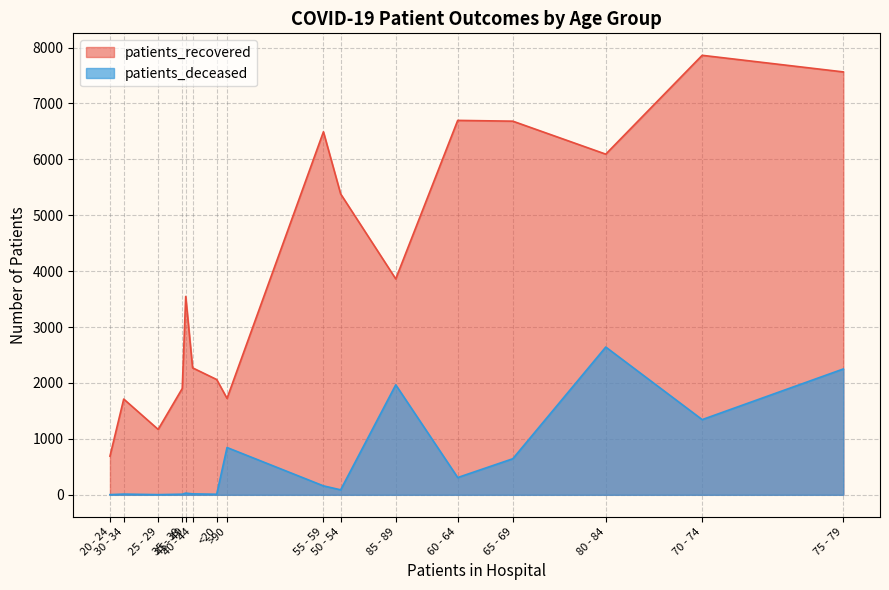

How many lines are shown in the chart?

2